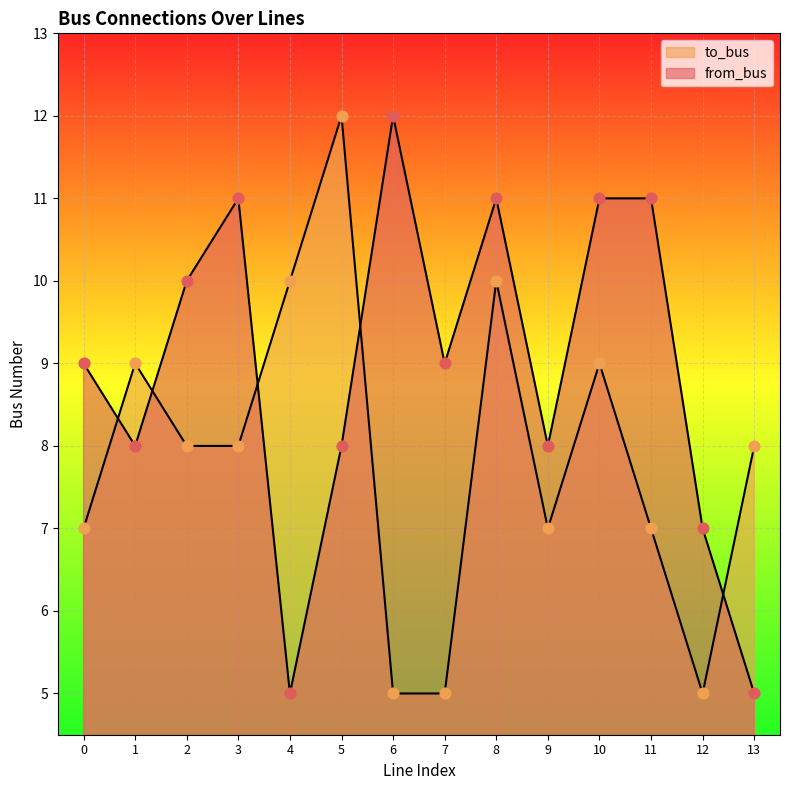

Which series contains the highest Y value?

to_bus